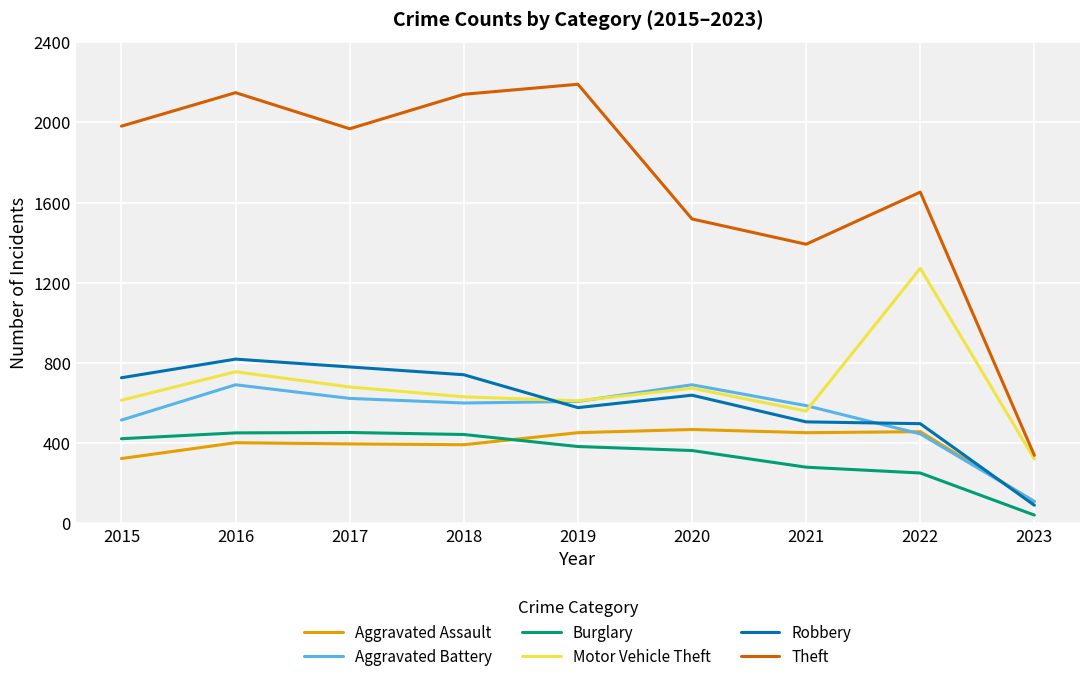

What is the approximate value of Aggravated Assault at 2015, to the nearest 5?

325